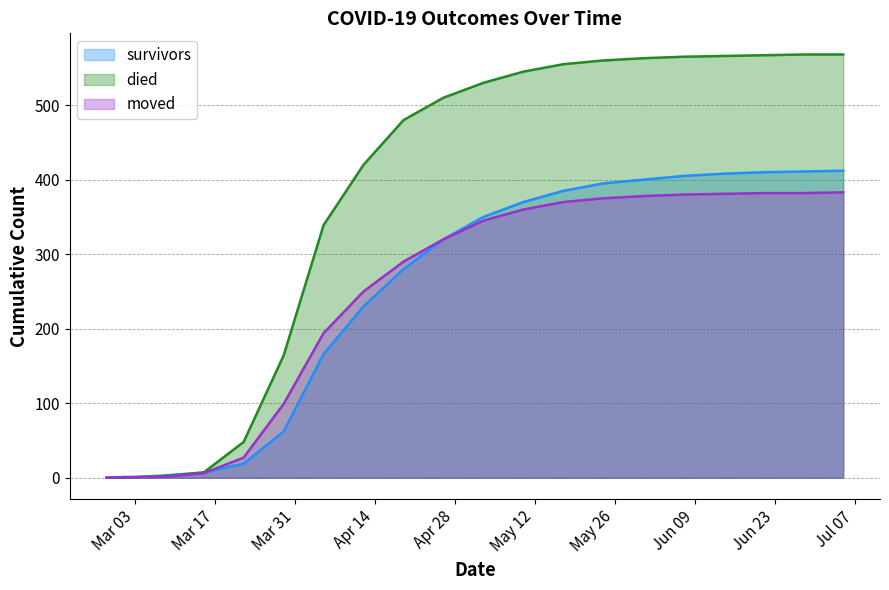

What is the difference between the maximum and minimum values in the died series?

568